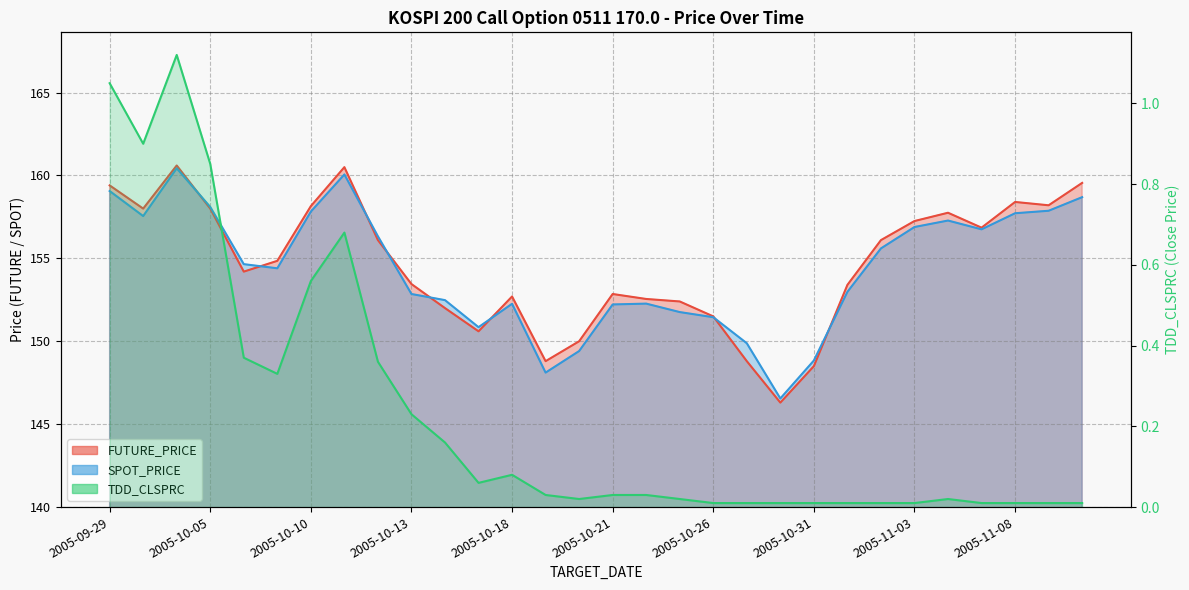

True or false: FUTURE_PRICE and TDD_CLSPRC cross at least once.

False